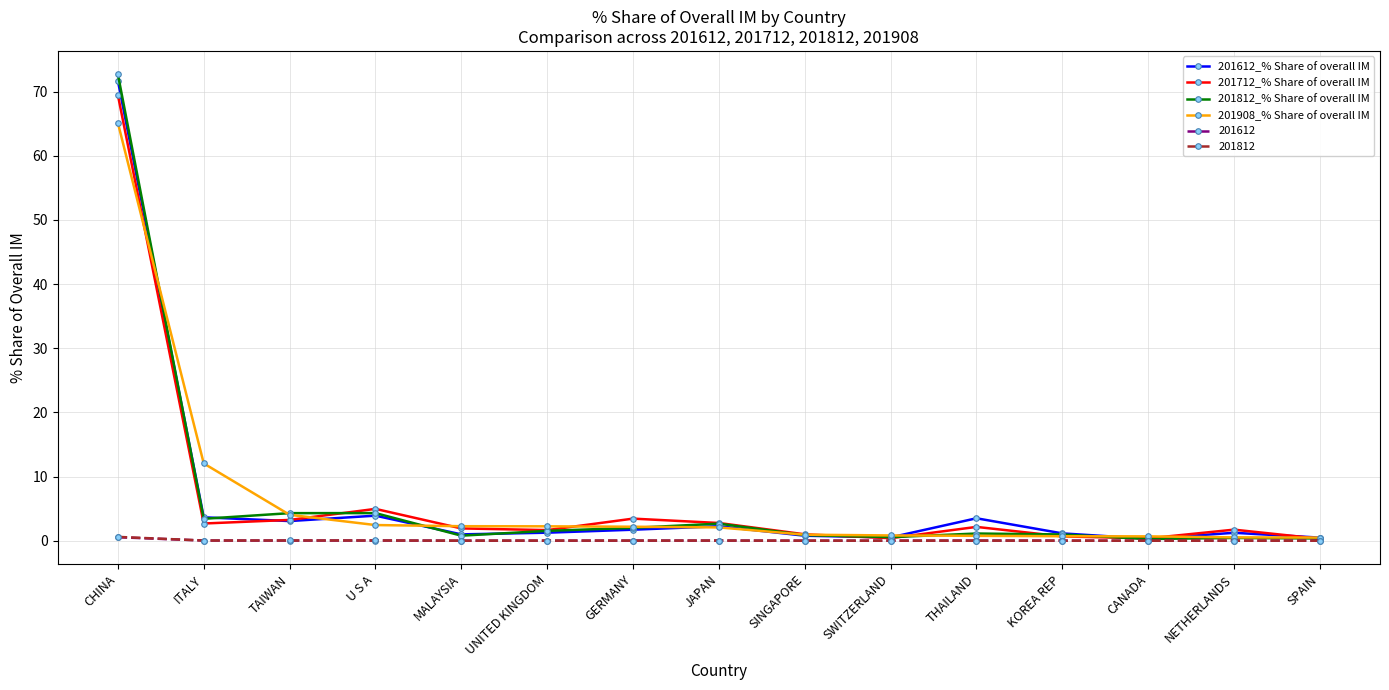

Count the number of data series in this chart.

6